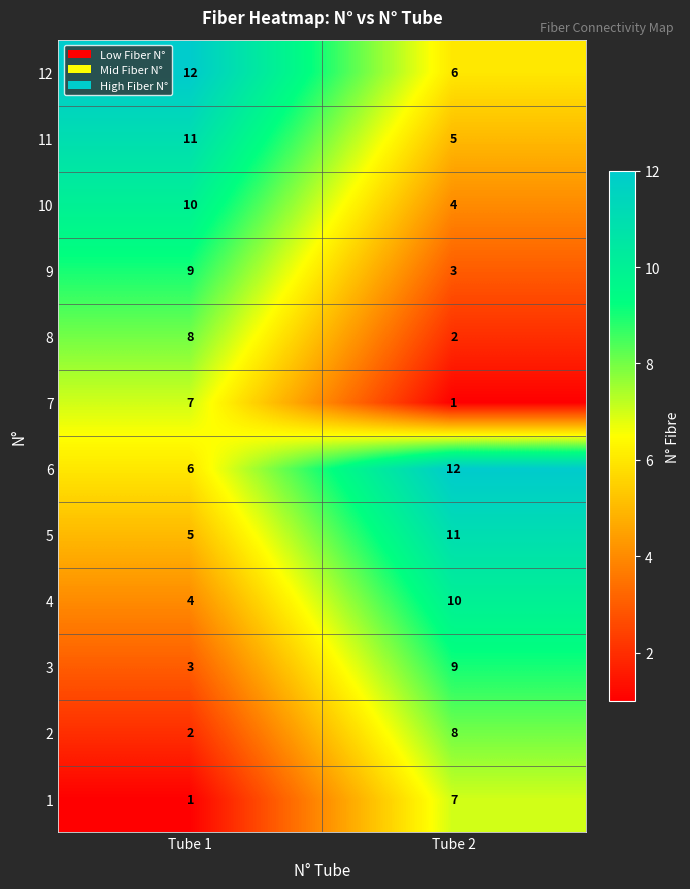

The value of 2 at Tube 2 is 6. True or false?

False